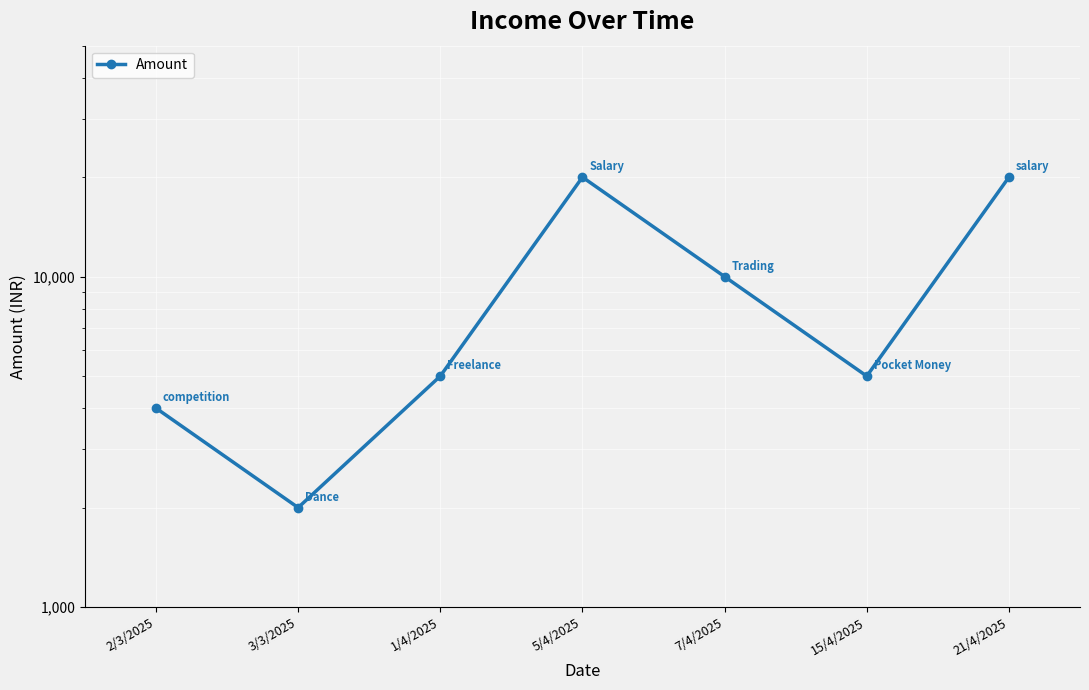

Reading right to left, extract all data points from this chart.

20000	5000	10000	20000	5000	2000	4000